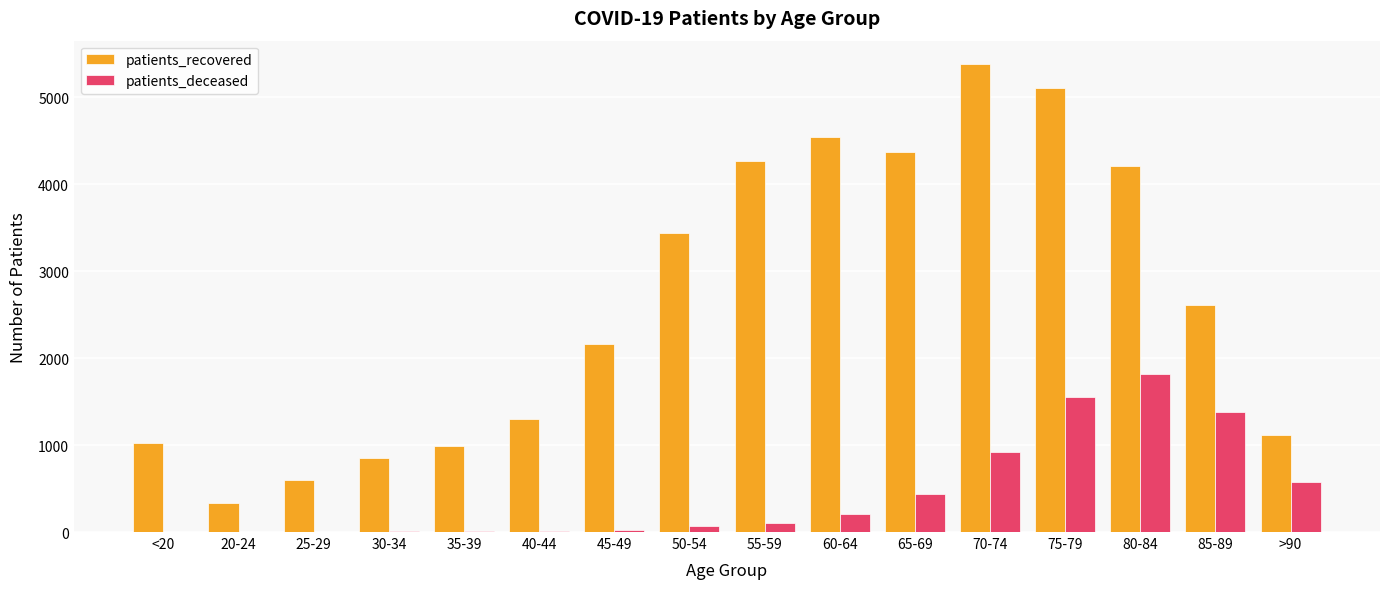

What is the sum of all patients_recovered values?

42295